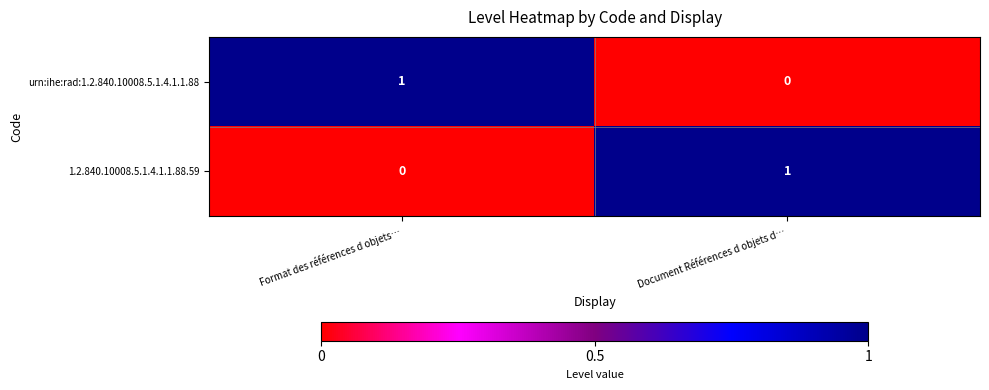

True or false: 1.2.840.10008.5.1.4.1.1.88.59 has a value of -1 at Format des références d objets….

False